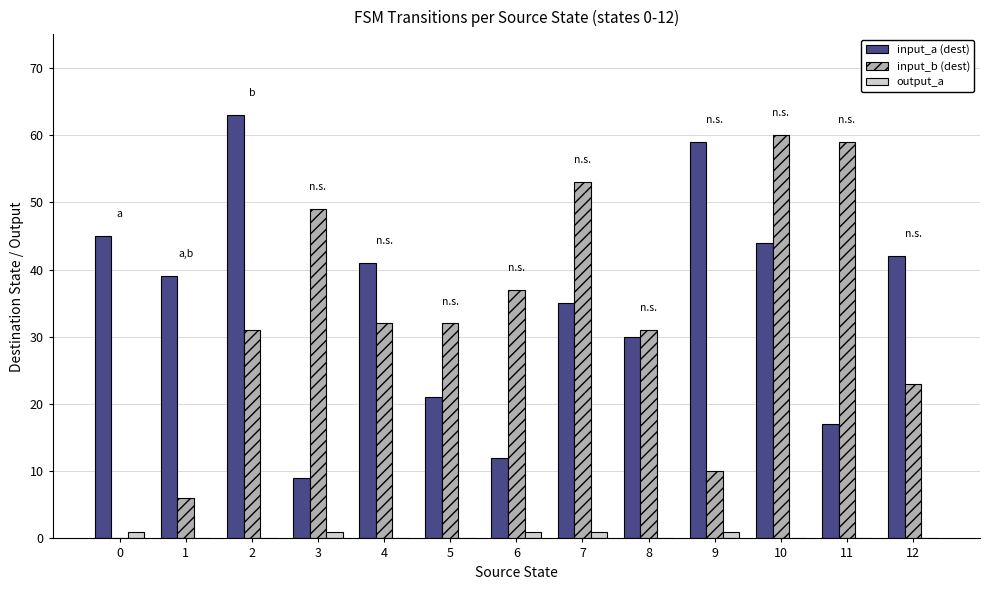

What is the approximate value of input_a (dest) at 5, to the nearest 5?

20